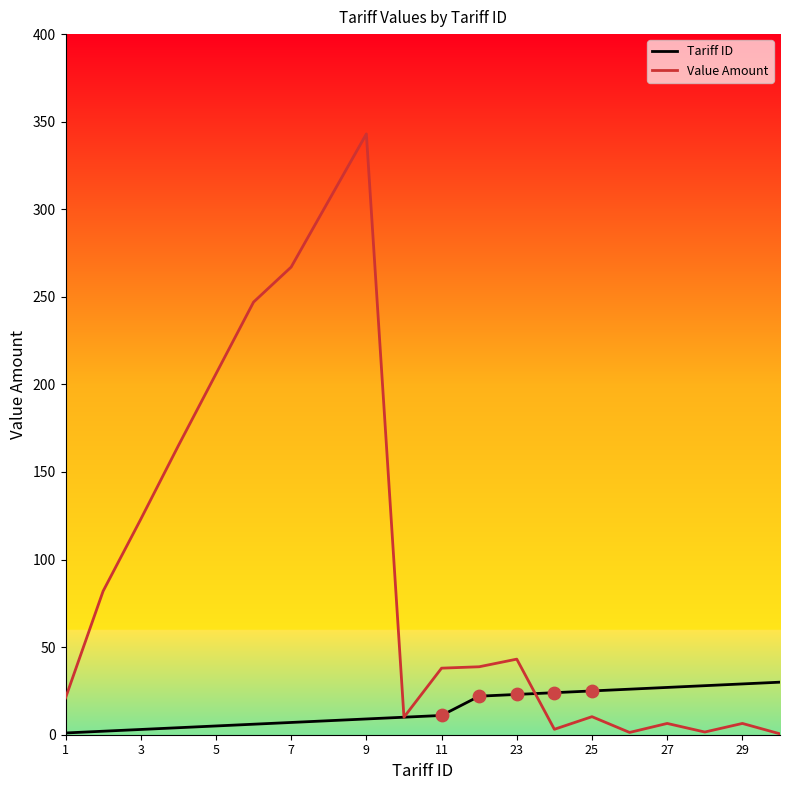

Which series has the largest range (max minus min)?

Value Amount